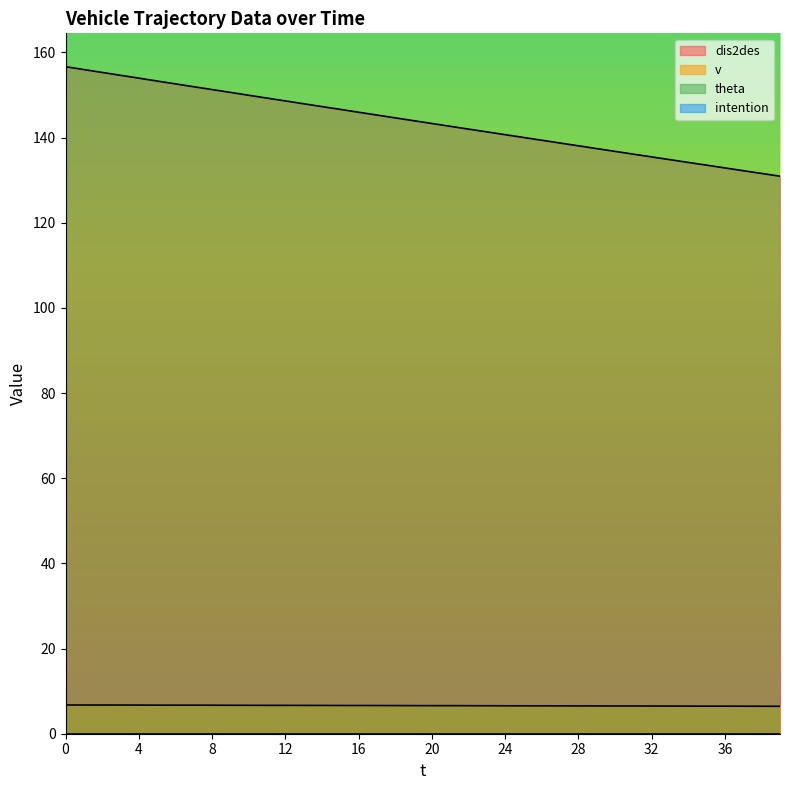

What is the spread (max minus min) of values at 12?

141.9